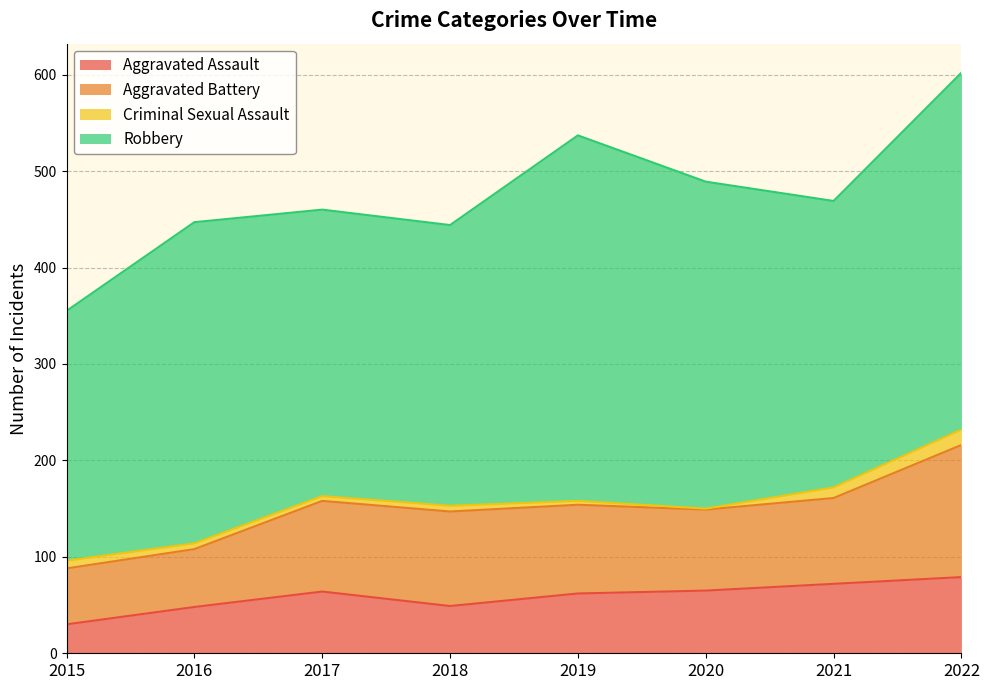

Reading right to left, transcribe all the data shown in this chart.

Aggravated Assault: 79	72	65	62	49	64	48	30
Aggravated Battery: 137	89	84	92	98	94	60	58
Criminal Sexual Assault: 16	11	1	4	6	5	6	8
Robbery: 370	297	339	379	291	297	333	259